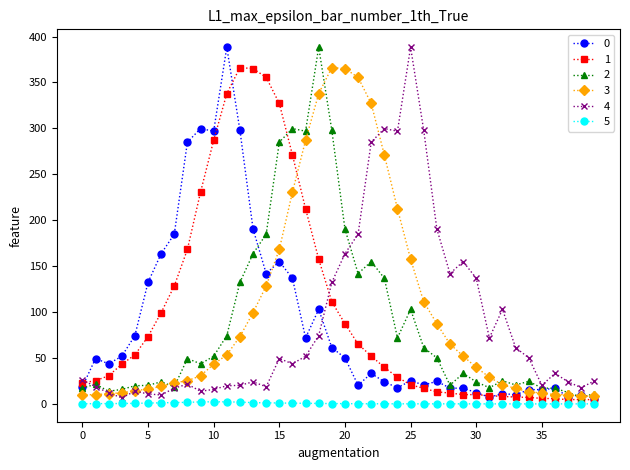

What is the value of the 3 point at the 38th from the left?

10.1